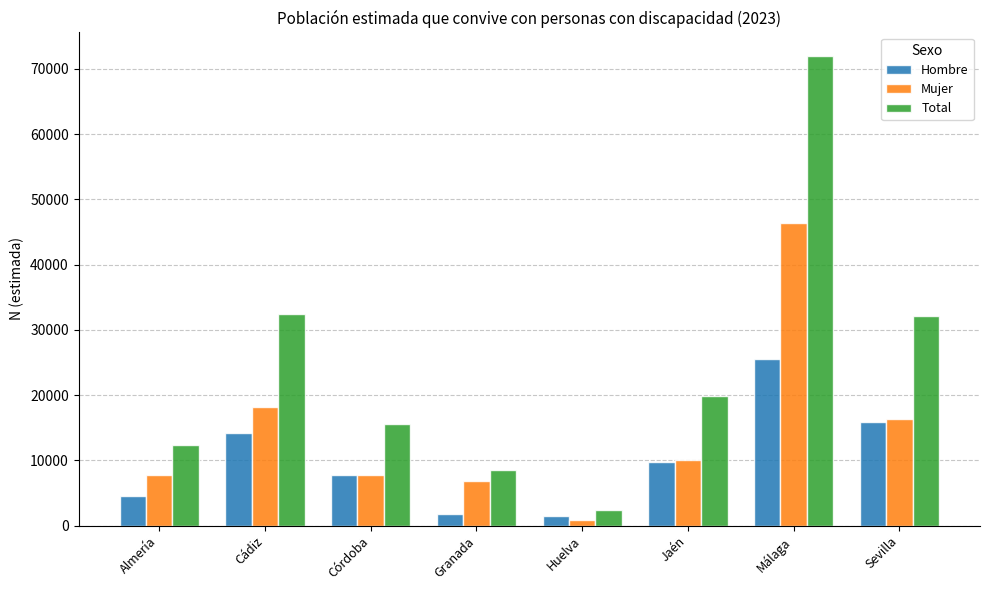

At which category does the chart reach its peak across all series?

Málaga